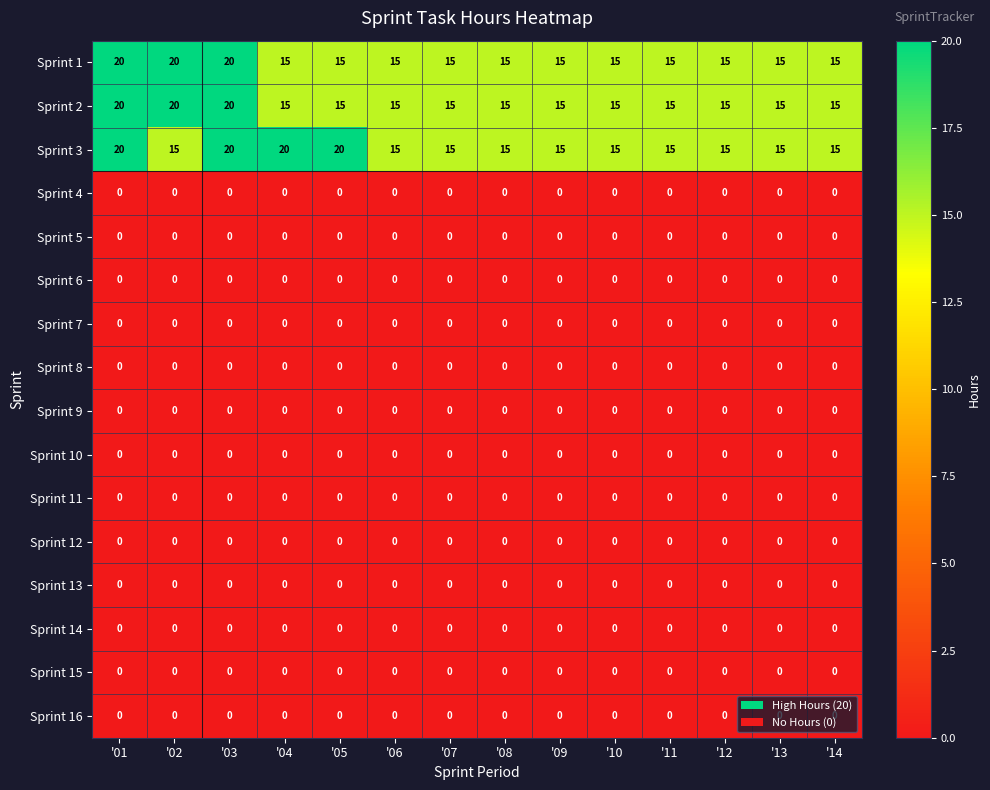

Which series has the largest total across all categories?

Sprint 3